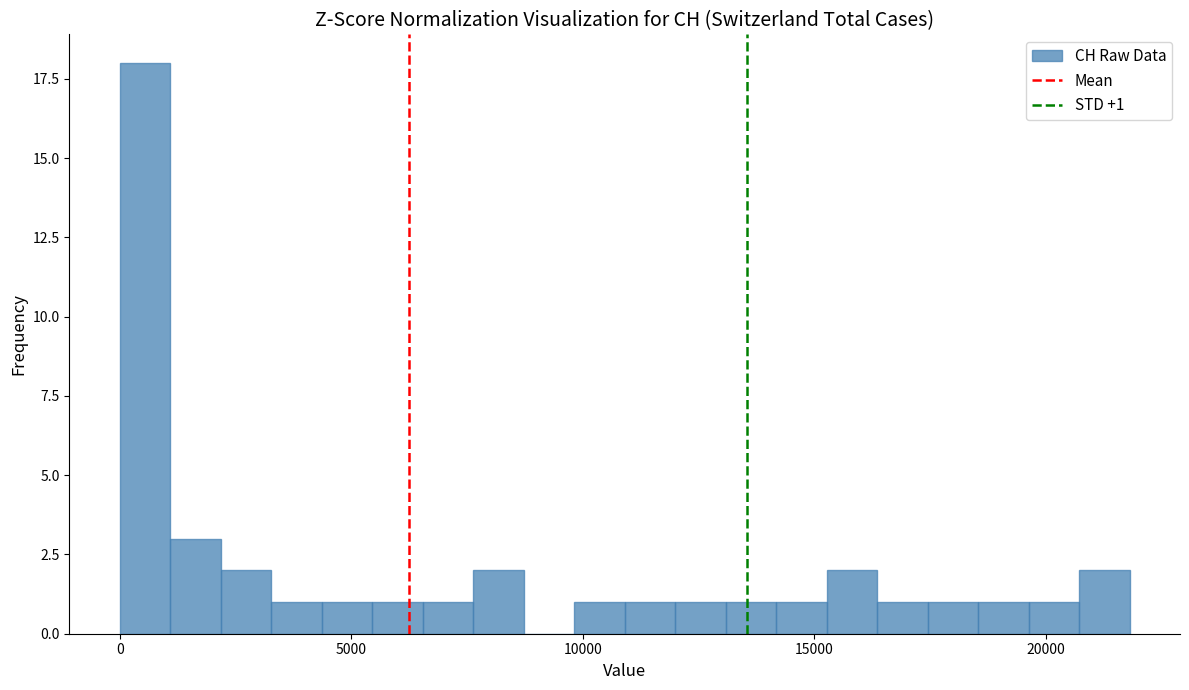

Around what value on the x-axis is the tallest bar? Give the approximate position of its centre, as read against the axis.

500